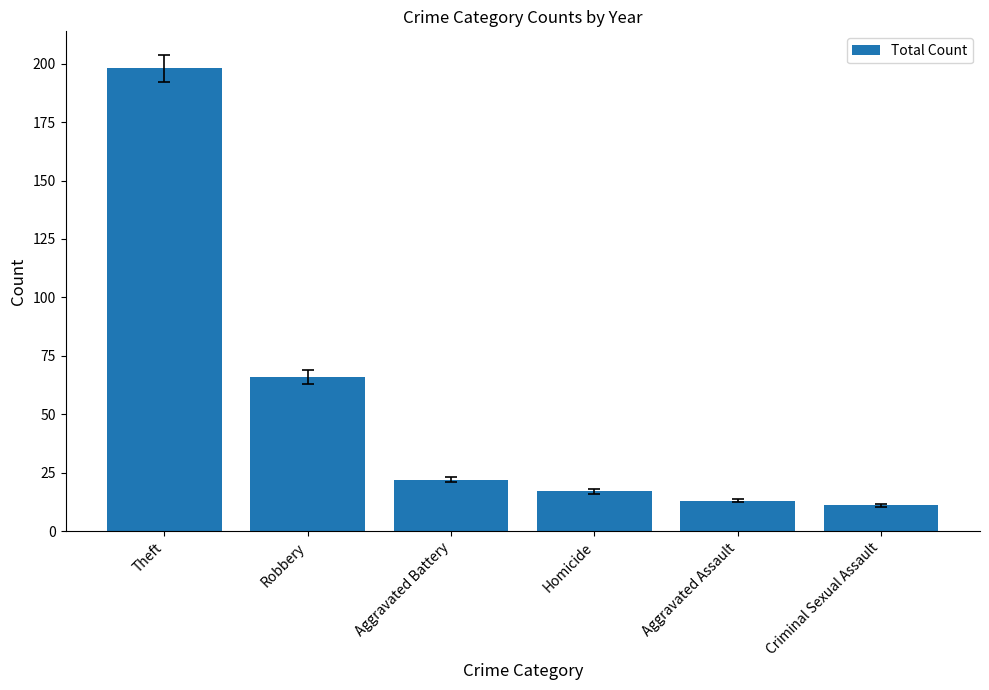

List the labels in order of value, smallest first.

Criminal Sexual Assault, Aggravated Assault, Homicide, Aggravated Battery, Robbery, Theft